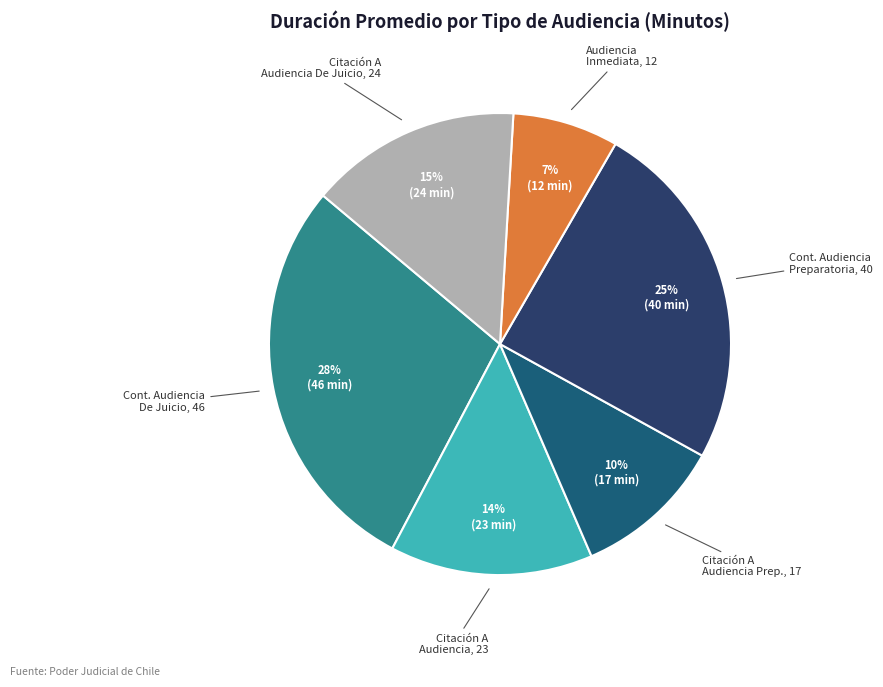

Is there a majority slice in this chart?

No